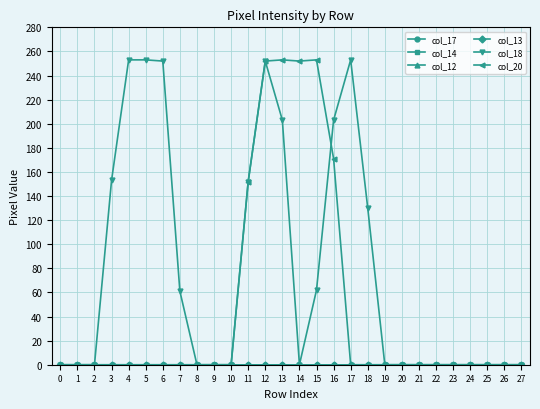

True or false: col_17 and col_18 intersect in this chart.

False